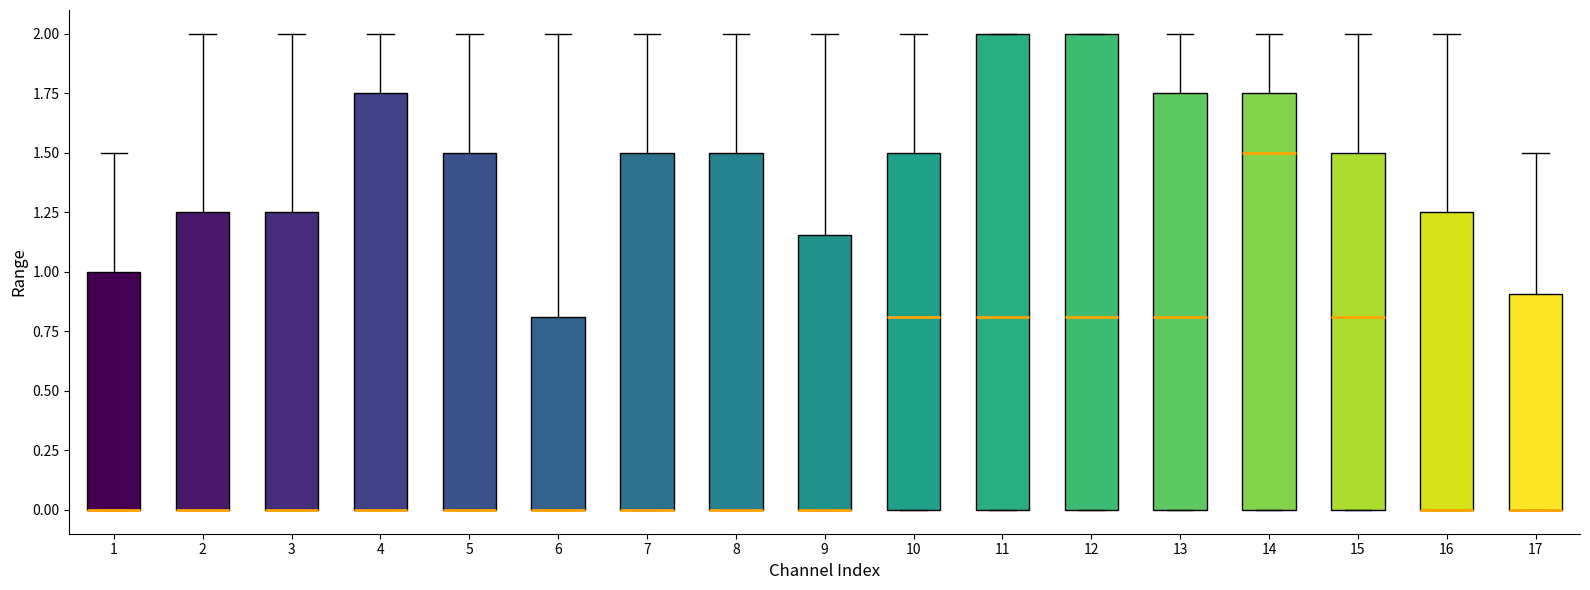

Reading left to right, read every box against the y-axis: the position of its median line, the range the box covers, and the ends of its whiskers. The values are not printed on the chart, so give them approximately, as read against the axis.

1: median 0.00 (drawn on the box's lower edge), box 0.00 to 1.00, whiskers 0.00 to 1.50
2: median 0.00 (drawn on the box's lower edge), box 0.00 to 1.25, whiskers 0.00 to 2.00
3: median 0.00 (drawn on the box's lower edge), box 0.00 to 1.25, whiskers 0.00 to 2.00
4: median 0.00 (drawn on the box's lower edge), box 0.00 to 1.75, whiskers 0.00 to 2.00
5: median 0.00 (drawn on the box's lower edge), box 0.00 to 1.50, whiskers 0.00 to 2.00
6: median 0.00 (drawn on the box's lower edge), box 0.00 to 0.80, whiskers 0.00 to 2.00
7: median 0.00 (drawn on the box's lower edge), box 0.00 to 1.50, whiskers 0.00 to 2.00
8: median 0.00 (drawn on the box's lower edge), box 0.00 to 1.50, whiskers 0.00 to 2.00
9: median 0.00 (drawn on the box's lower edge), box 0.00 to 1.15, whiskers 0.00 to 2.00
10: median 0.80, box 0.00 to 1.50, whiskers 0.00 to 2.00
11: median 0.80, box 0.00 to 2.00, whiskers 0.00 to 2.00
12: median 0.80, box 0.00 to 2.00, whiskers 0.00 to 2.00
13: median 0.80, box 0.00 to 1.75, whiskers 0.00 to 2.00
14: median 1.50, box 0.00 to 1.75, whiskers 0.00 to 2.00
15: median 0.80, box 0.00 to 1.50, whiskers 0.00 to 2.00
16: median 0.00 (drawn on the box's lower edge), box 0.00 to 1.25, whiskers 0.00 to 2.00
17: median 0.00 (drawn on the box's lower edge), box 0.00 to 0.90, whiskers 0.00 to 1.50